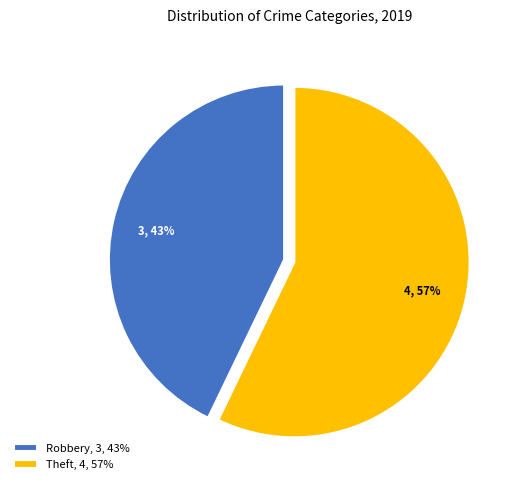

Is the sum of Robbery and Theft greater than half?

Yes